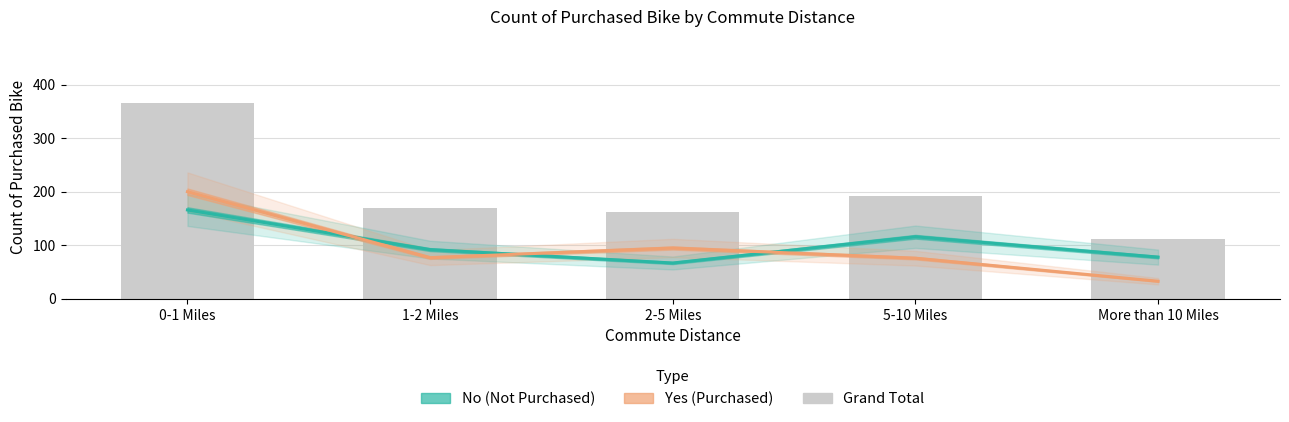

Is the value of Yes (Purchased) at More than 10 Miles greater than the value of Grand Total at More than 10 Miles?

No